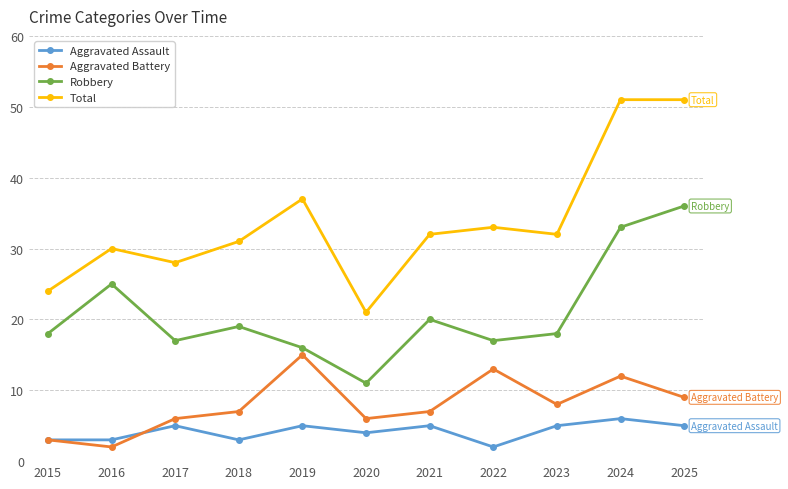

What is the sum of all Total values?

370